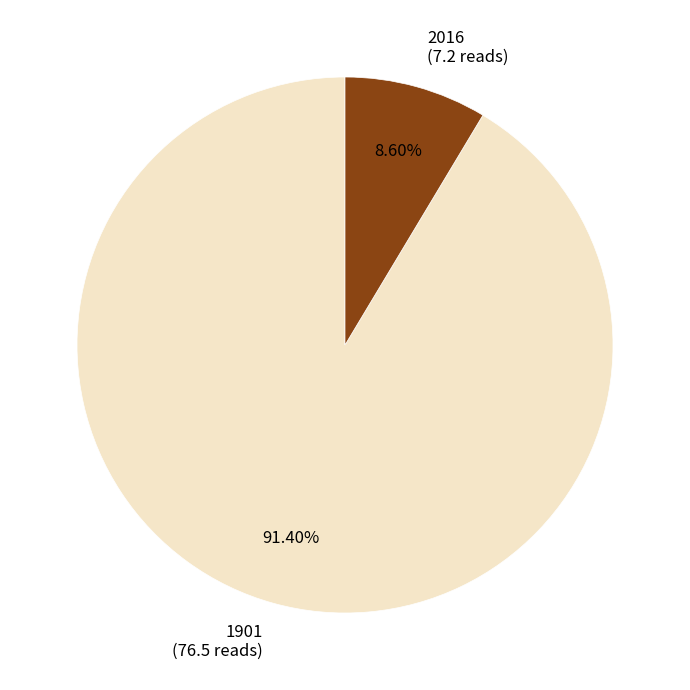

To the nearest percent, what is the combined percentage of 1901 and 2016?

100%